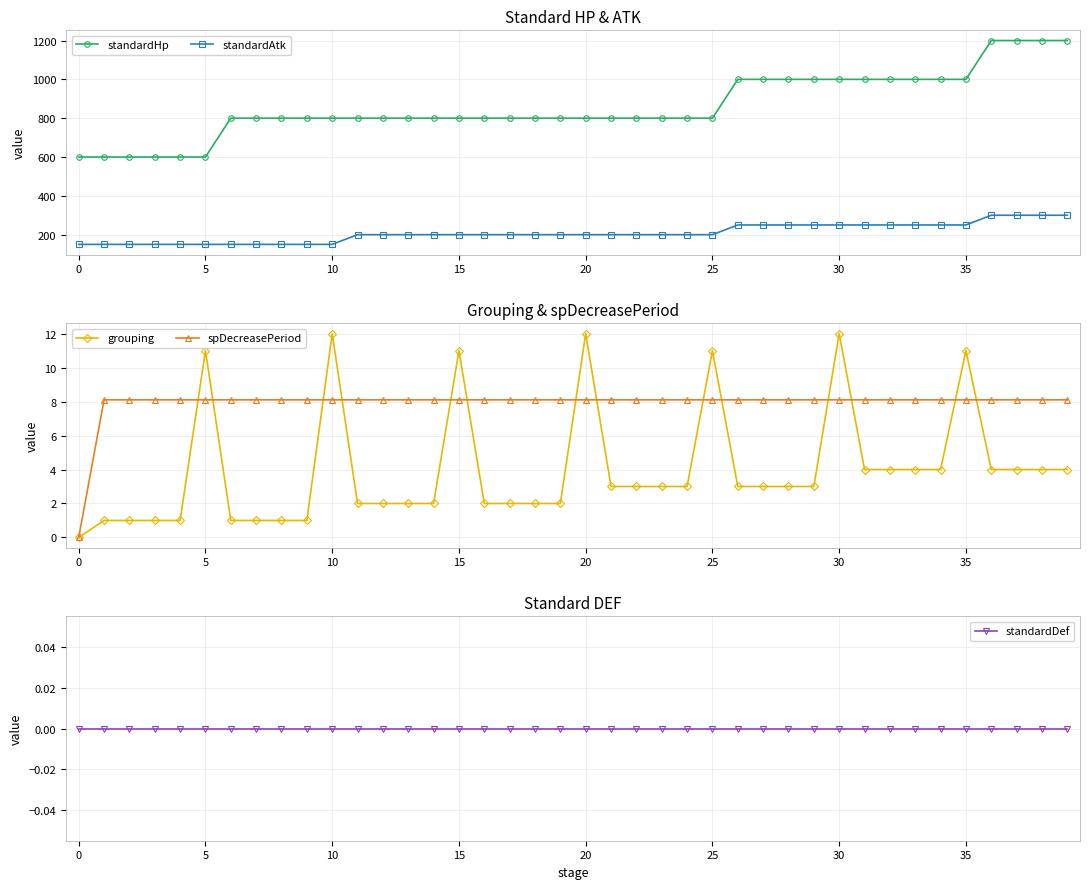

What is the total value across all series at 39?

1512.1